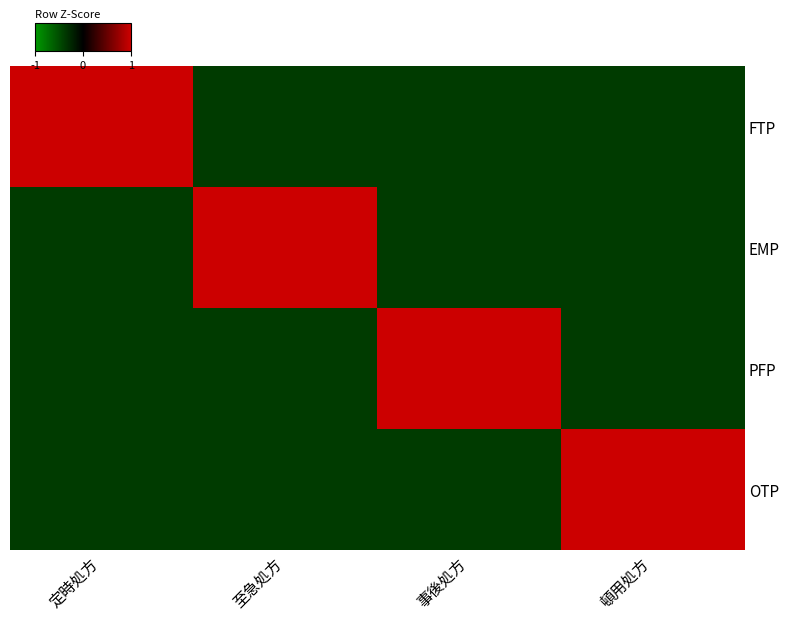

Between 頓用処方 and 至急処方, which is larger?

頓用処方